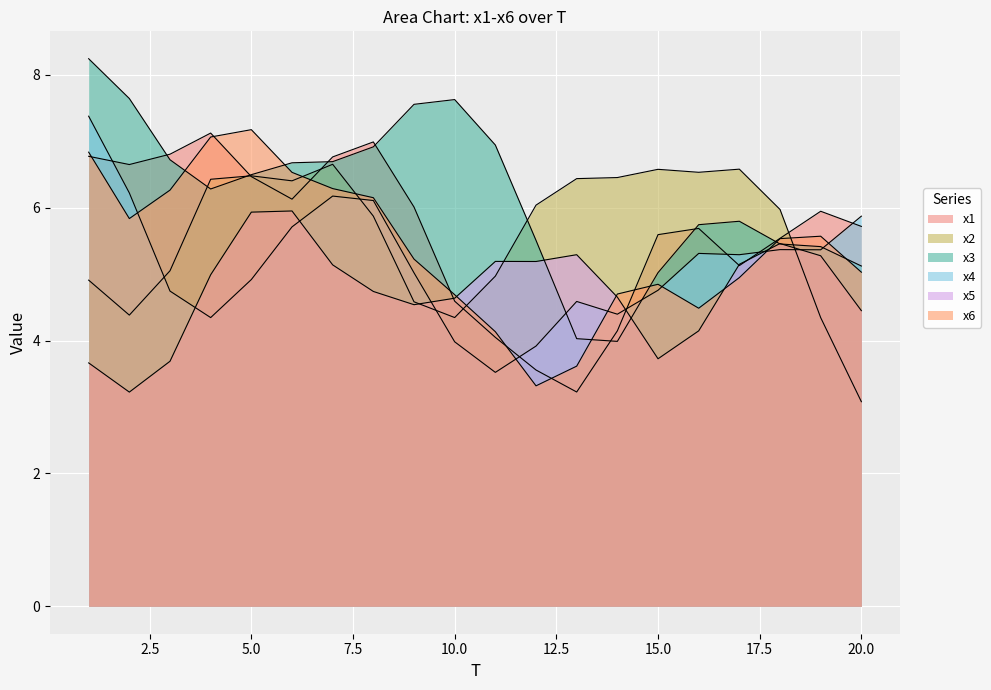

Where do x3 and x2 first cross each other?

3 and 4